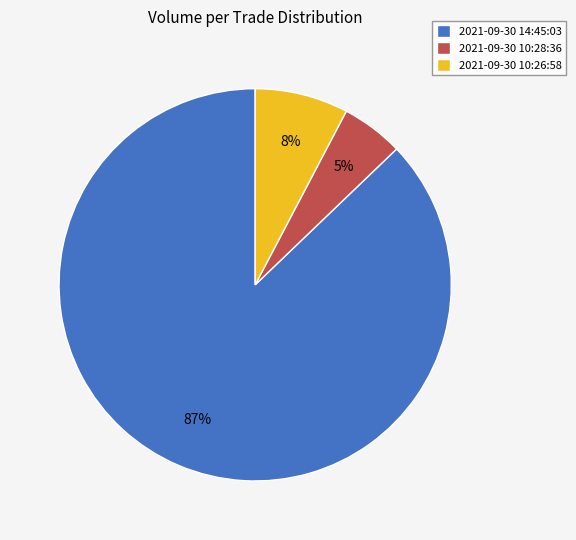

To the nearest percent, what is the combined percentage of 2021-09-30 14:45:03 and 2021-09-30 10:28:36?

92%